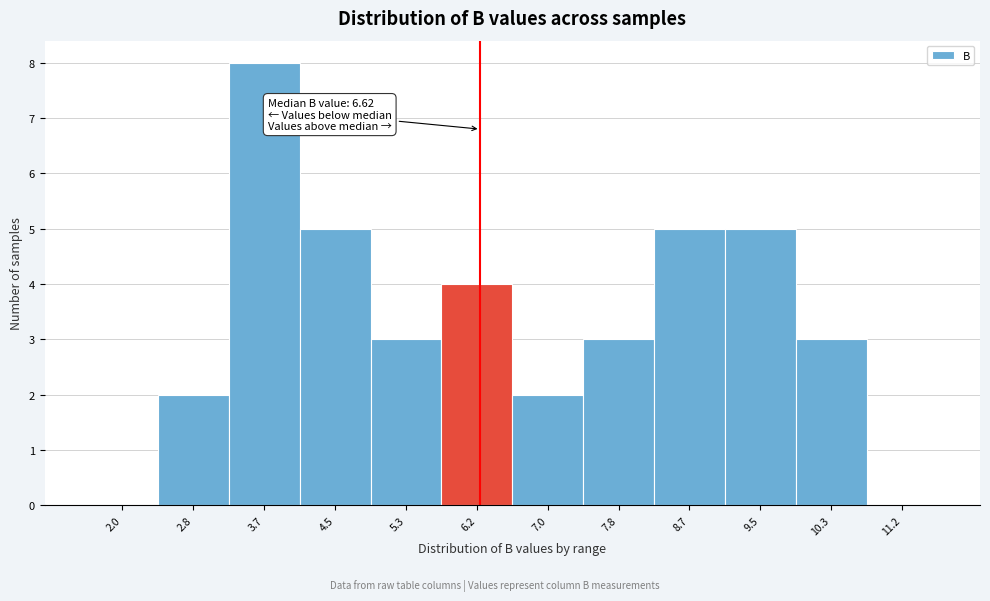

Reading left to right, list all the values displayed in this chart.

2.0=0	2.8=2	3.7=8	4.5=5	5.3=3	6.2=4	7.0=2	7.8=3	8.7=5	9.5=5	10.3=3	11.2=0